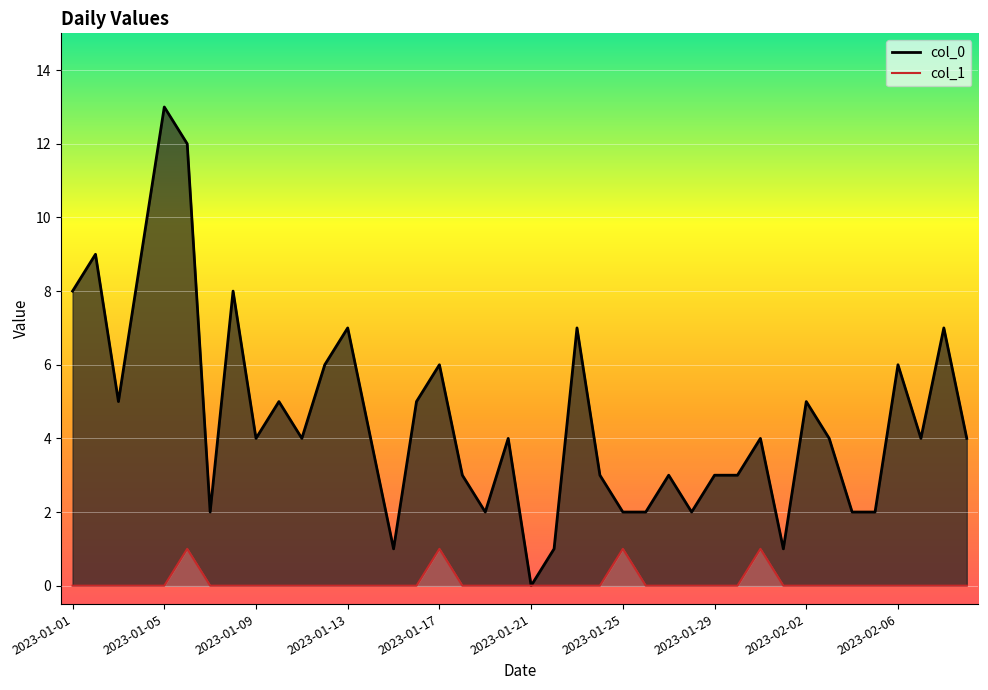

True or false: col_1 has a value of -1 at 2023-01-12.

False